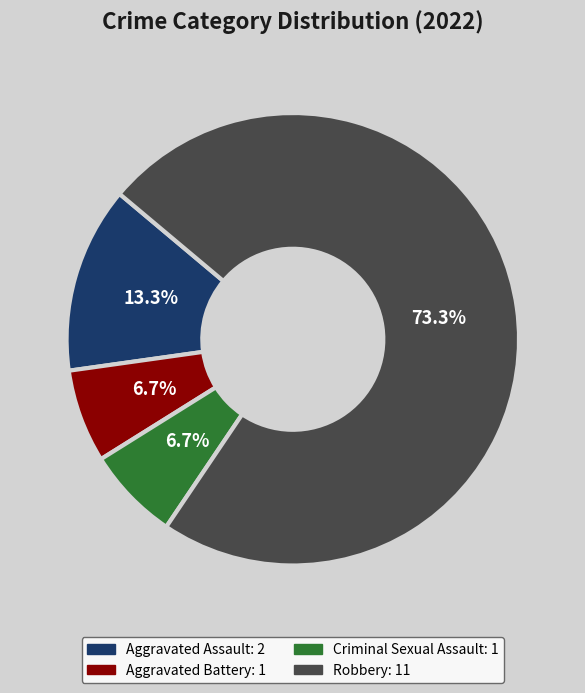

Combined, what portion of the pie is Criminal Sexual Assault and Robbery?

80.0%